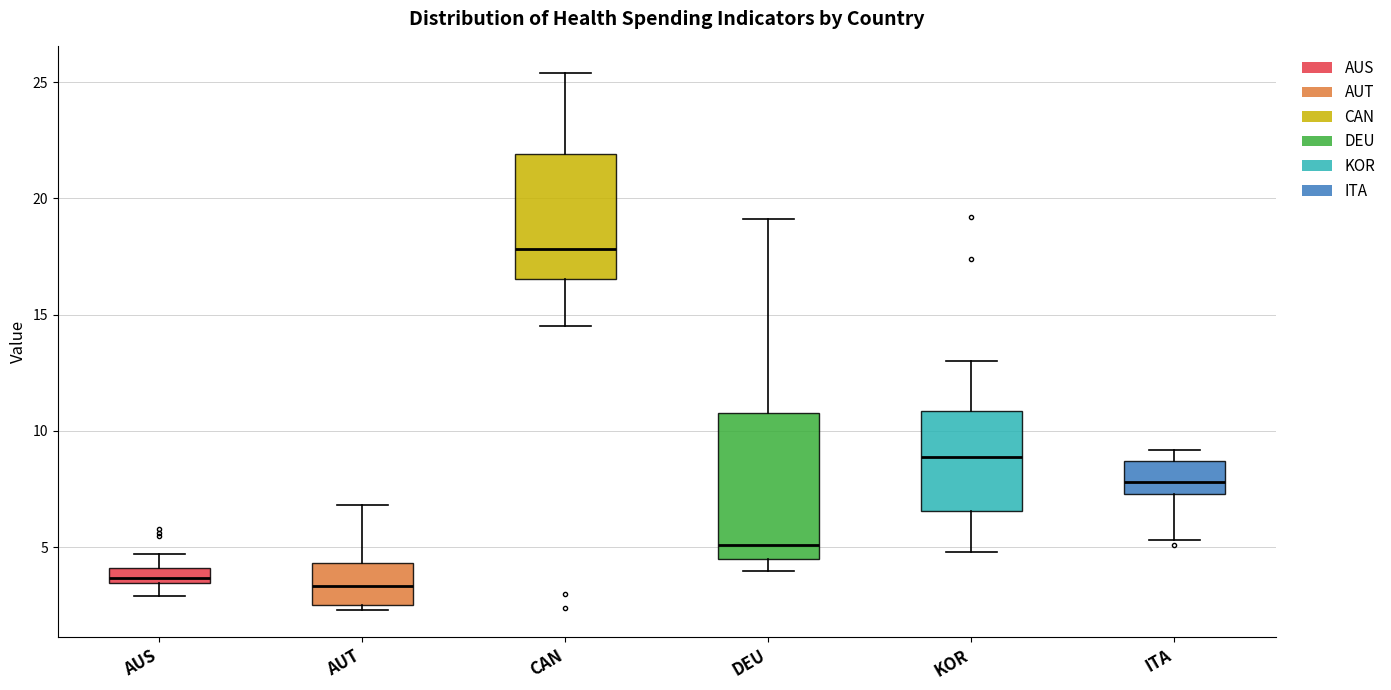

Where is the upper edge of the box for AUT on the y-axis? The values are not printed on the chart, so give them approximately, as read against the axis.

4.5